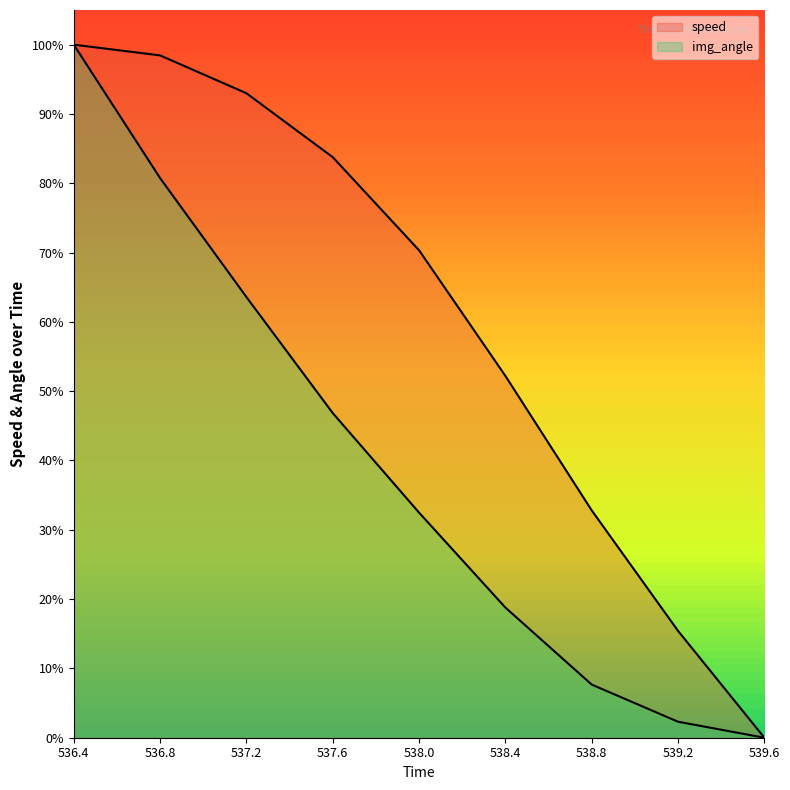

What is the sum of all img_angle values?

3.5